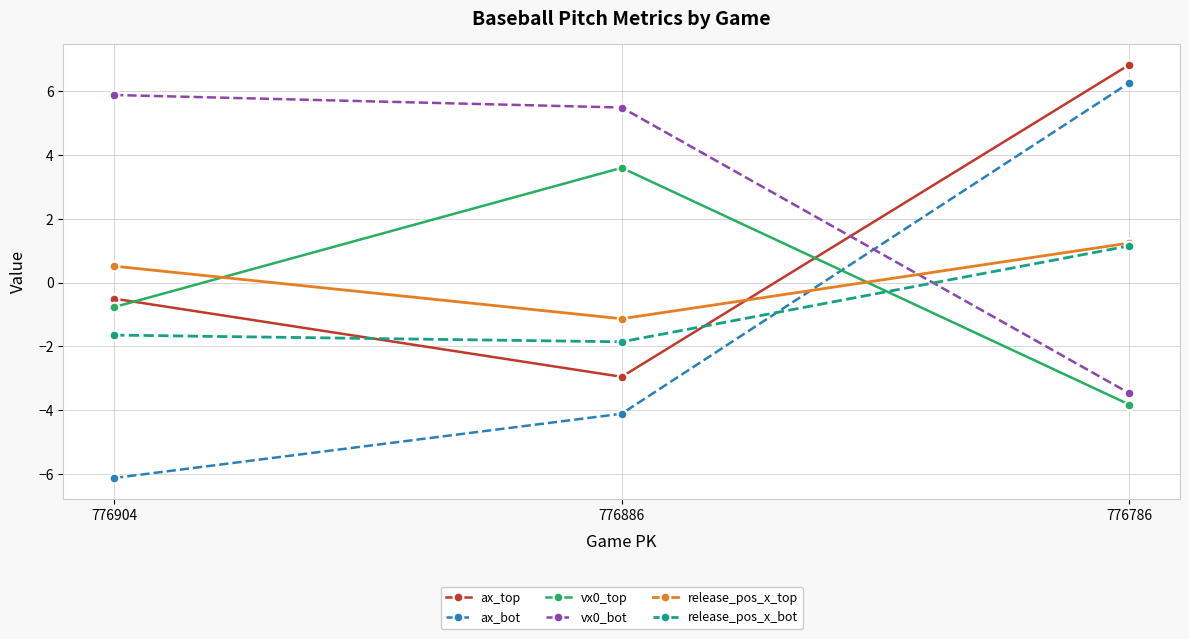

What is the difference between the highest and lowest values at 776786?

10.7